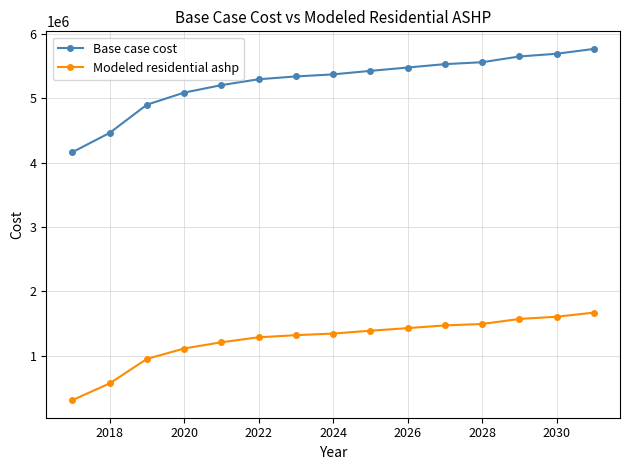

At how many categories does at least one series exceed 1885402?

15